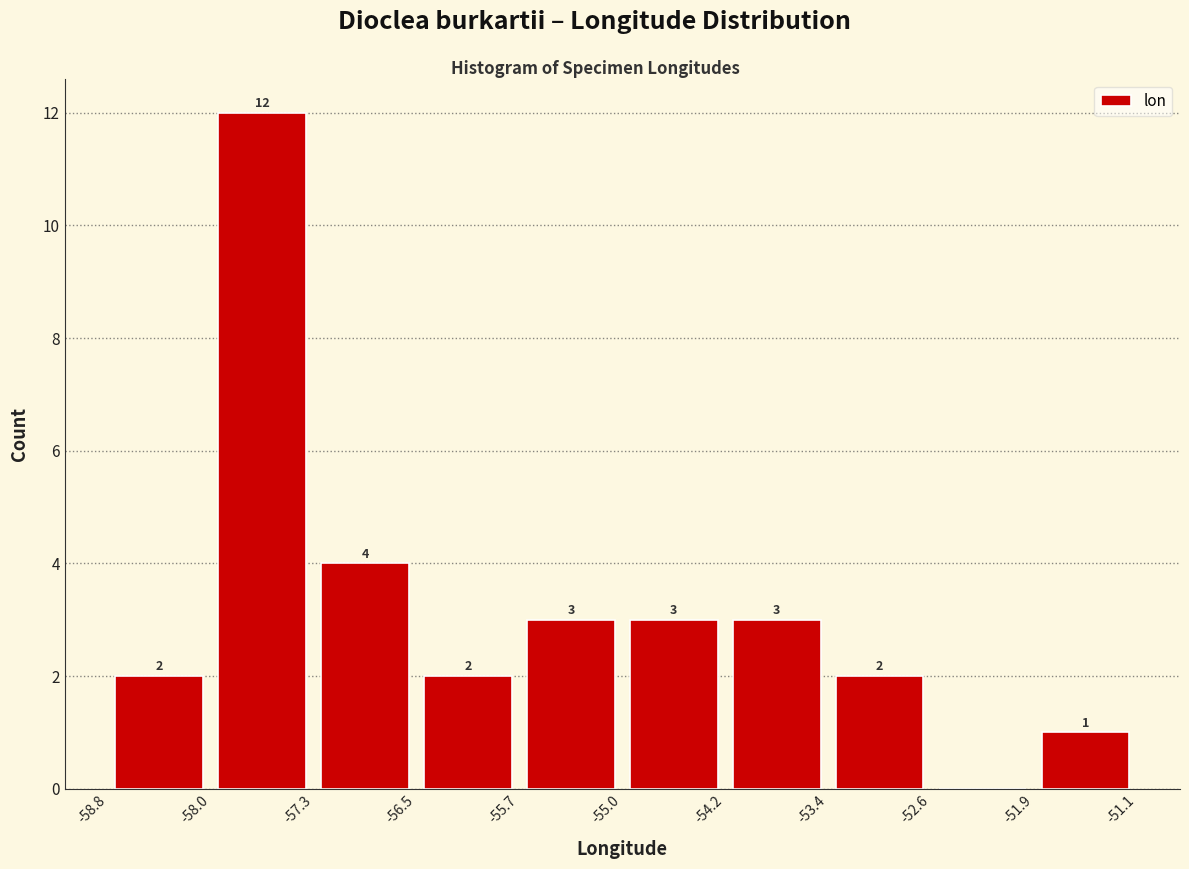

Which range on the x-axis has the tallest bar?

-58.0 to -57.3